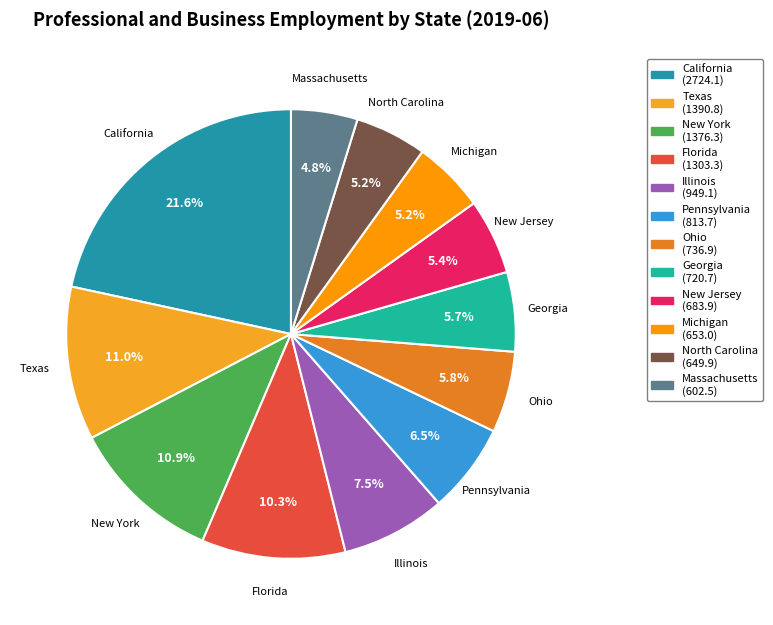

Is Illinois the majority of the pie?

No